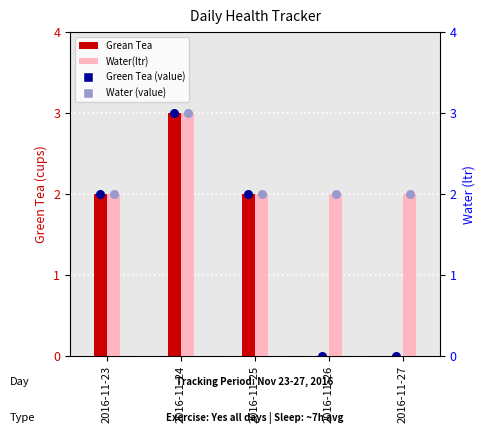

Which series has the largest total across all categories?

Water(ltr)